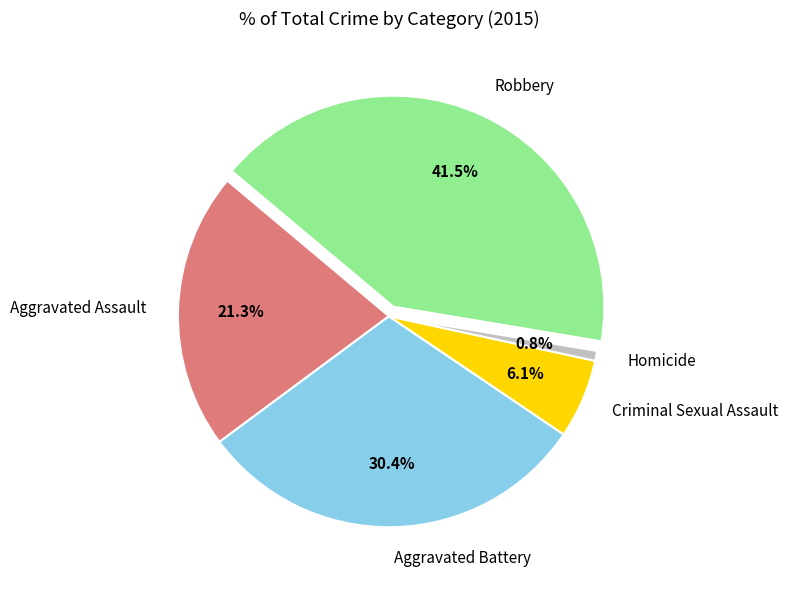

What percentage is NOT represented by Homicide?

99.2%